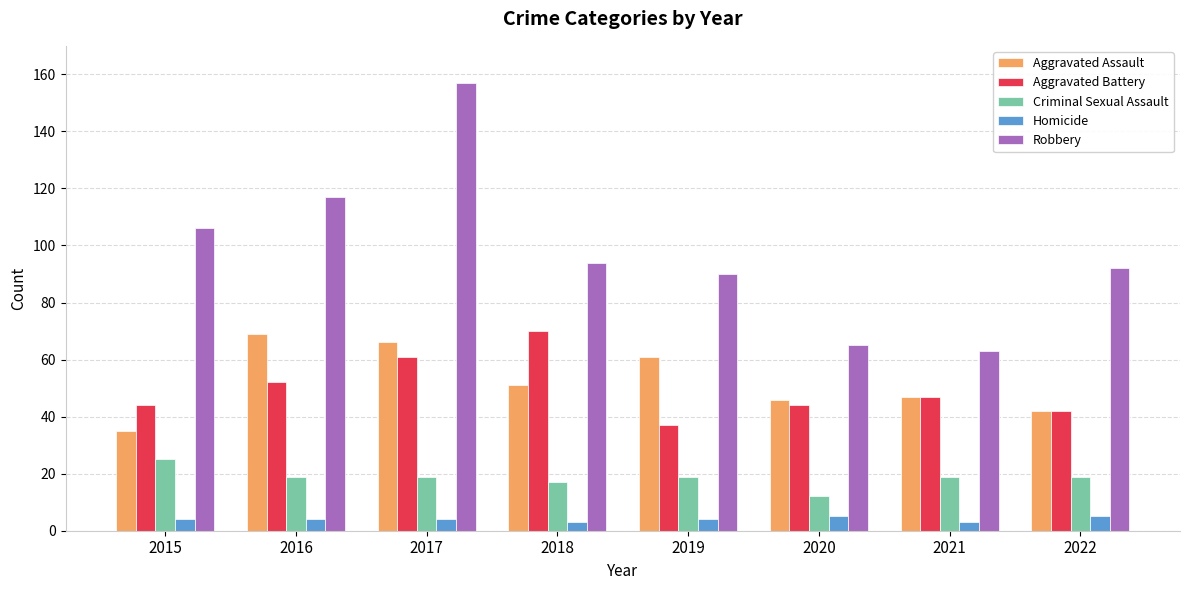

Which series changed the most between 2019 and 2022?

Aggravated Assault